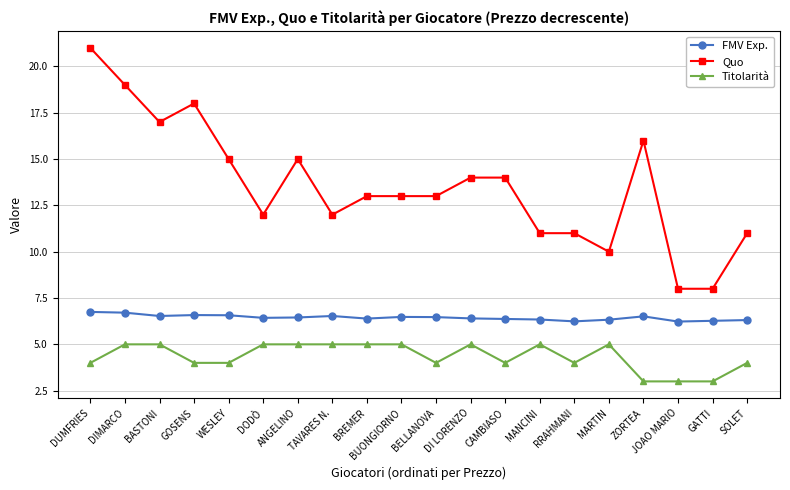

What are all the series names shown in the legend?

FMV Exp., Quo, Titolarità